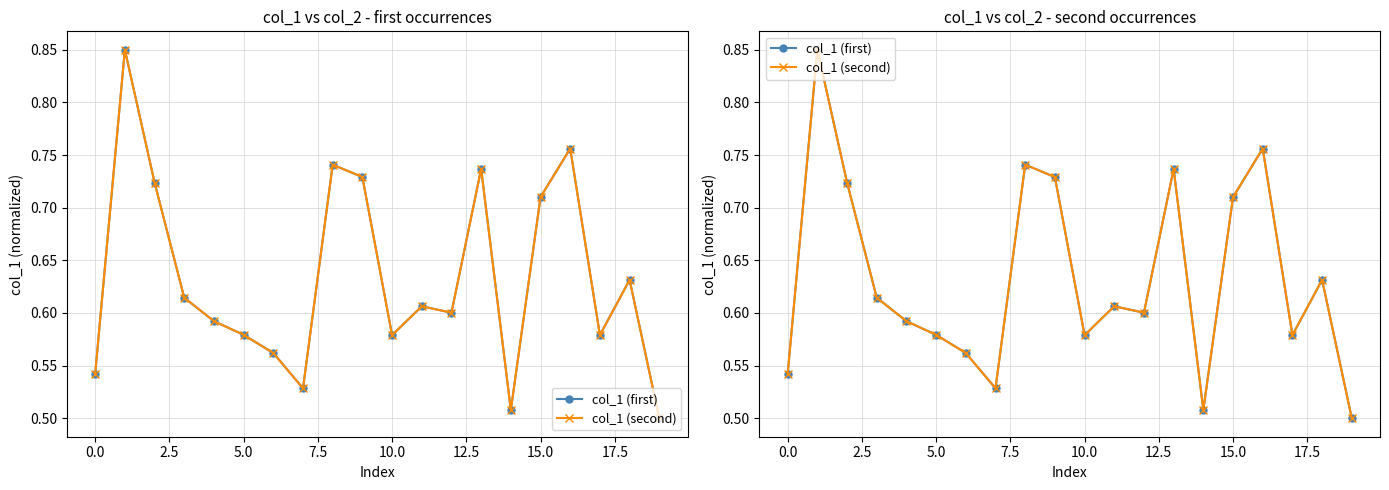

Is the value of col_1 (second) at 16 greater than the value of col_1 (first) at −2.5?

Yes